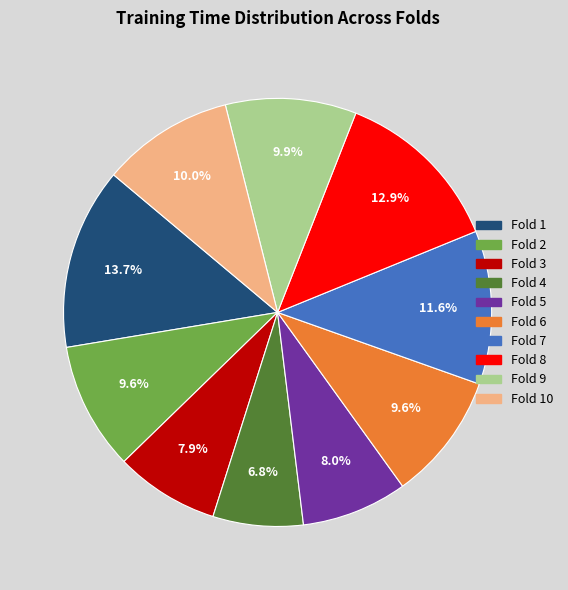

To the nearest percent, what is the combined percentage of Fold 9 and Fold 6?

20%